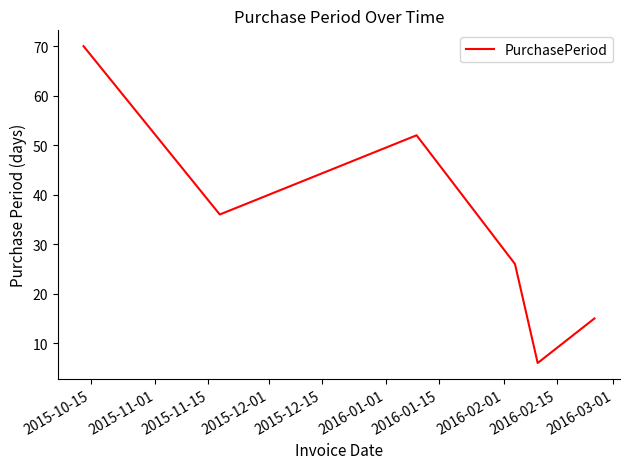

True or false: the data has more than 1 interior local peaks.

False